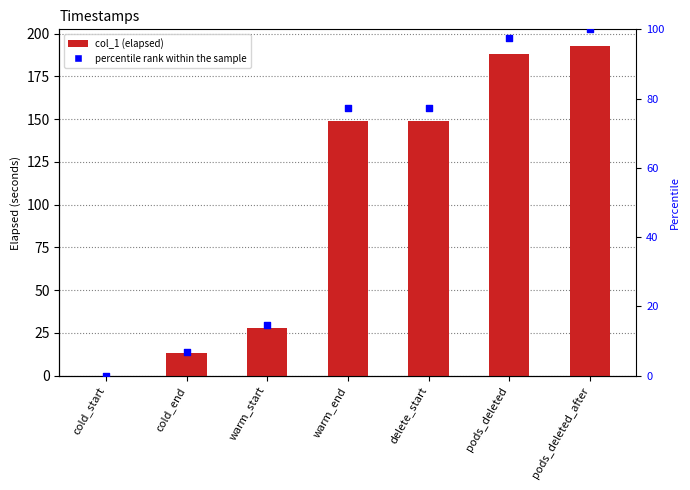

Which series has the largest Y range (max minus min)?

col_1